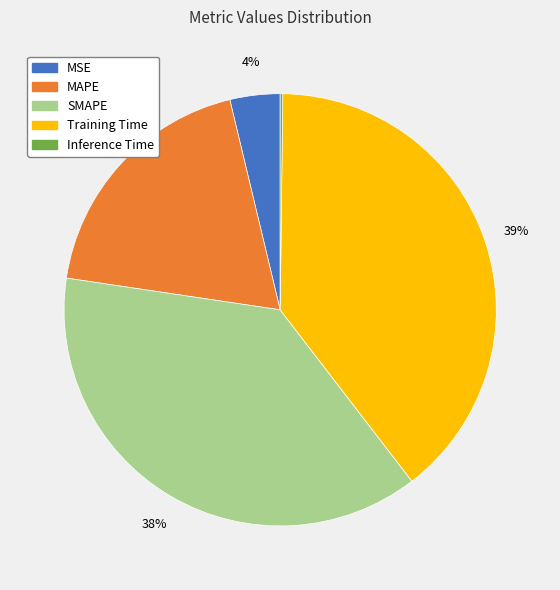

Is Training Time the majority of the pie?

No